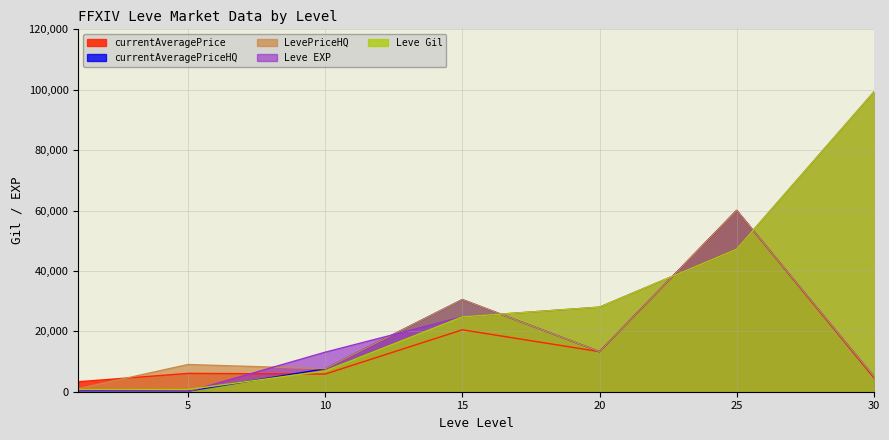

Where does the currentAveragePriceHQ series first go above 7599?

10